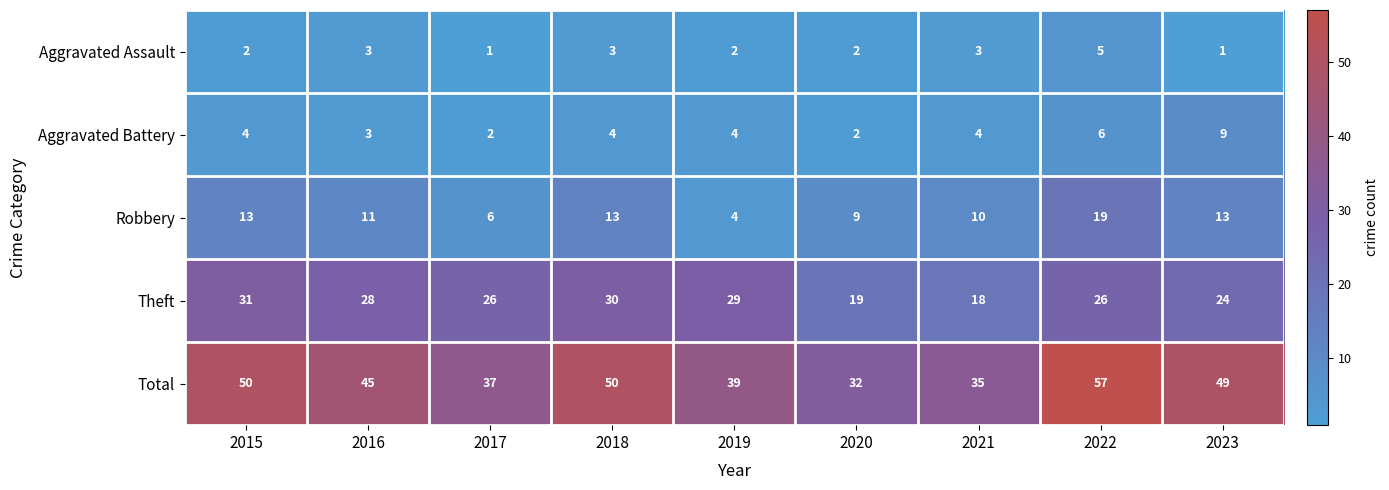

Rank the series by their maximum value, from lowest to highest.

Aggravated Assault, Aggravated Battery, Robbery, Theft, Total